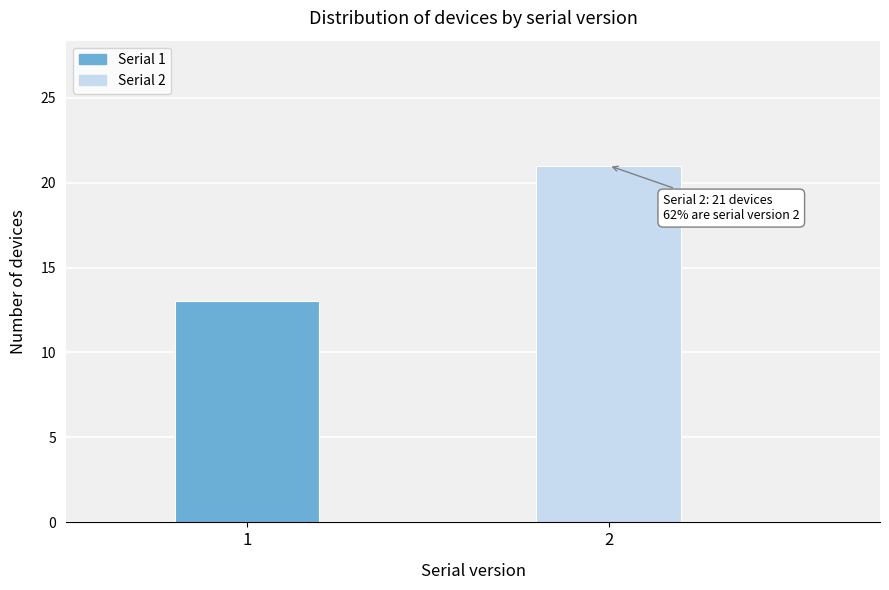

Reading left to right, list all the values displayed in this chart.

13	21